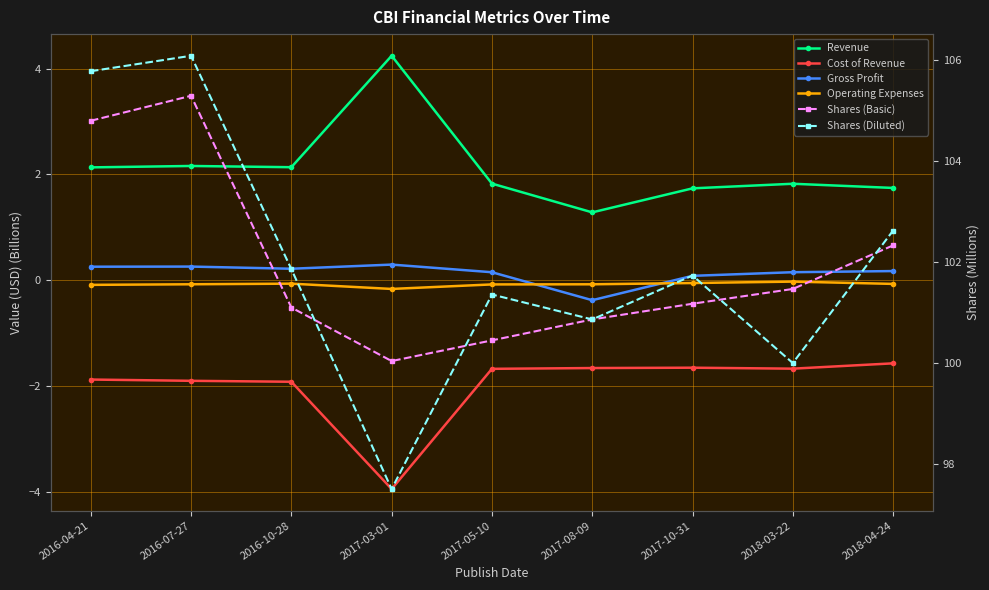

The value of Gross Profit at 2016-10-28 is 0.1. True or false?

False